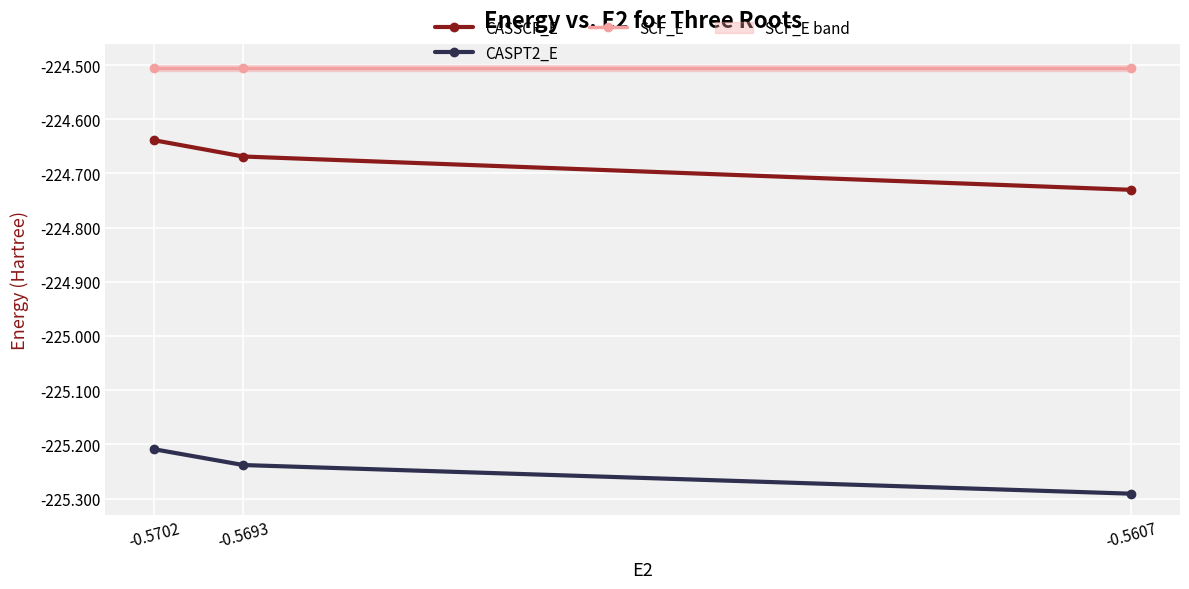

What is the sum of the SCF_E values at -0.5693 and -0.5702?

-449.0